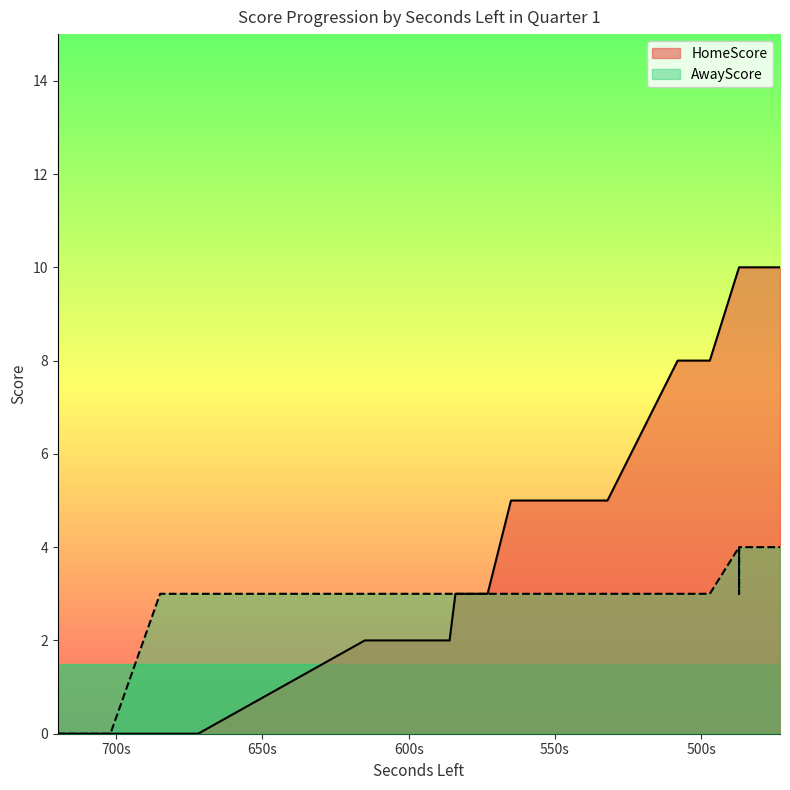

What is the value of the 8th point from the left?

2